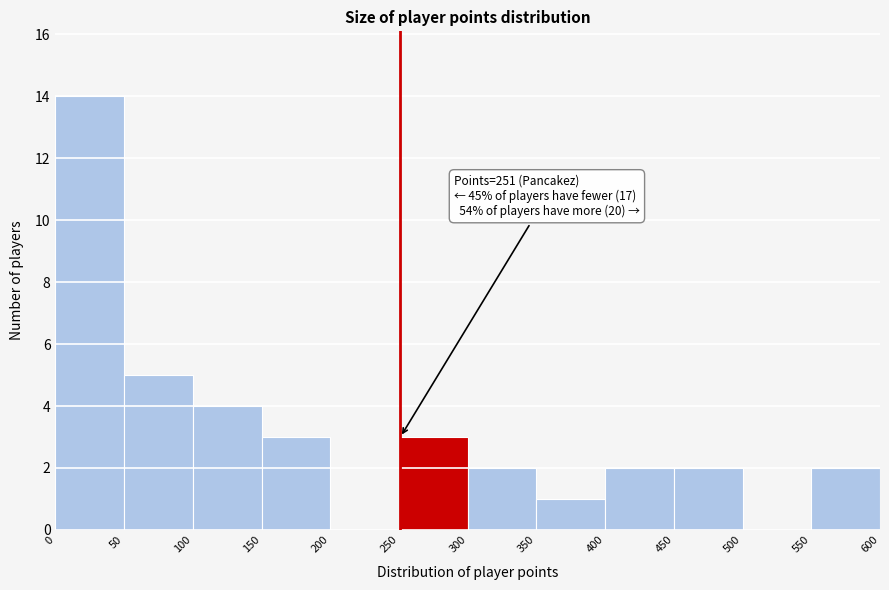

Which range on the x-axis has the tallest bar?

0 to 50